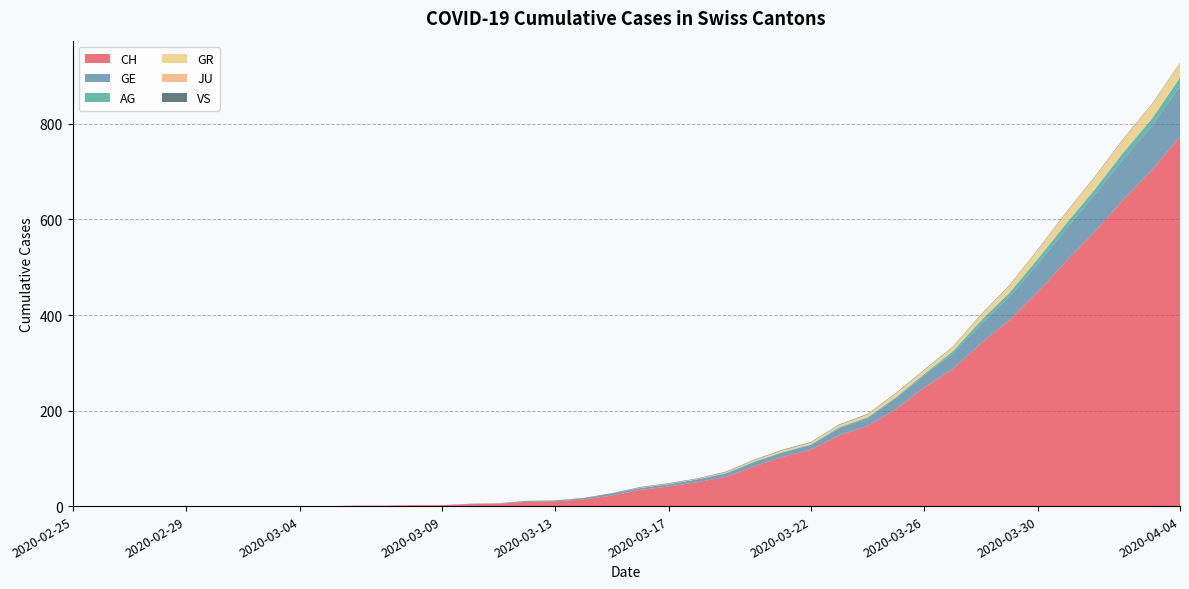

Reading right to left, list all the values displayed in this chart.

CH: 2020-04-04=773	2020-04-03=703	2020-04-02=641	2020-04-01=575	2020-03-31=513	2020-03-30=449	2020-03-29=390	2020-03-28=341	2020-03-27=287	2020-03-26=249	2020-03-25=203	2020-03-24=168	2020-03-23=148	2020-03-22=118	2020-03-21=103	2020-03-20=83	2020-03-19=61	2020-03-18=50	2020-03-17=41	2020-03-16=34	2020-03-15=22	2020-03-14=14	2020-03-13=10	2020-03-12=9	2020-03-11=5	2020-03-10=4	2020-03-09=2	2020-03-08=2	2020-03-07=1	2020-03-06=1	2020-03-05=0	2020-03-04=0	2020-03-03=0	2020-03-02=0	2020-03-01=0	2020-02-29=0	2020-02-28=0	2020-02-27=0	2020-02-26=0	2020-02-25=0
GE: 2020-04-04=106	2020-04-03=92	2020-04-02=85	2020-04-01=77	2020-03-31=68	2020-03-30=58	2020-03-29=48	2020-03-28=40	2020-03-27=32	2020-03-26=25	2020-03-25=23	2020-03-24=16	2020-03-23=15	2020-03-22=10	2020-03-21=9	2020-03-20=9	2020-03-19=7	2020-03-18=6	2020-03-17=5	2020-03-16=4	2020-03-15=4	2020-03-14=2	2020-03-13=2	2020-03-12=2	2020-03-11=1	2020-03-10=1	2020-03-09=0	2020-03-08=0	2020-03-07=0	2020-03-06=0	2020-03-05=0	2020-03-04=0	2020-03-03=0	2020-03-02=0	2020-03-01=0	2020-02-29=0	2020-02-28=0	2020-02-27=0	2020-02-26=0	2020-02-25=0
AG: 2020-04-04=18	2020-04-03=15	2020-04-02=14	2020-04-01=11	2020-03-31=11	2020-03-30=11	2020-03-29=9	2020-03-28=8	2020-03-27=5	2020-03-26=3	2020-03-25=2	2020-03-24=2	2020-03-23=2	2020-03-22=1	2020-03-21=1	2020-03-20=1	2020-03-19=1	2020-03-18=0	2020-03-17=0	2020-03-16=0	2020-03-15=0	2020-03-14=0	2020-03-13=0	2020-03-12=0	2020-03-11=0	2020-03-10=0	2020-03-09=0	2020-03-08=0	2020-03-07=0	2020-03-06=0	2020-03-05=0	2020-03-04=0	2020-03-03=0	2020-03-02=0	2020-03-01=0	2020-02-29=0	2020-02-28=0	2020-02-27=0	2020-02-26=0	2020-02-25=0
GR: 2020-04-04=30	2020-04-03=30	2020-04-02=28	2020-04-01=26	2020-03-31=23	2020-03-30=19	2020-03-29=15	2020-03-28=12	2020-03-27=9	2020-03-26=8	2020-03-25=8	2020-03-24=6	2020-03-23=5	2020-03-22=4	2020-03-21=4	2020-03-20=3	2020-03-19=2	2020-03-18=1	2020-03-17=1	2020-03-16=1	2020-03-15=0	2020-03-14=0	2020-03-13=0	2020-03-12=0	2020-03-11=0	2020-03-10=0	2020-03-09=0	2020-03-08=0	2020-03-07=0	2020-03-06=0	2020-03-05=0	2020-03-04=0	2020-03-03=0	2020-03-02=0	2020-03-01=0	2020-02-29=0	2020-02-28=0	2020-02-27=0	2020-02-26=0	2020-02-25=0
JU: 2020-04-04=0	2020-04-03=0	2020-04-02=0	2020-04-01=0	2020-03-31=0	2020-03-30=0	2020-03-29=0	2020-03-28=0	2020-03-27=0	2020-03-26=0	2020-03-25=0	2020-03-24=0	2020-03-23=0	2020-03-22=0	2020-03-21=0	2020-03-20=0	2020-03-19=0	2020-03-18=0	2020-03-17=0	2020-03-16=0	2020-03-15=0	2020-03-14=0	2020-03-13=0	2020-03-12=0	2020-03-11=0	2020-03-10=0	2020-03-09=0	2020-03-08=0	2020-03-07=0	2020-03-06=0	2020-03-05=0	2020-03-04=0	2020-03-03=0	2020-03-02=0	2020-03-01=0	2020-02-29=0	2020-02-28=0	2020-02-27=0	2020-02-26=0	2020-02-25=0
VS: 2020-04-04=1	2020-04-03=1	2020-04-02=1	2020-04-01=1	2020-03-31=1	2020-03-30=1	2020-03-29=1	2020-03-28=1	2020-03-27=1	2020-03-26=1	2020-03-25=1	2020-03-24=1	2020-03-23=1	2020-03-22=1	2020-03-21=1	2020-03-20=1	2020-03-19=1	2020-03-18=1	2020-03-17=1	2020-03-16=1	2020-03-15=1	2020-03-14=1	2020-03-13=0	2020-03-12=0	2020-03-11=0	2020-03-10=0	2020-03-09=0	2020-03-08=0	2020-03-07=0	2020-03-06=0	2020-03-05=0	2020-03-04=0	2020-03-03=0	2020-03-02=0	2020-03-01=0	2020-02-29=0	2020-02-28=0	2020-02-27=0	2020-02-26=0	2020-02-25=0